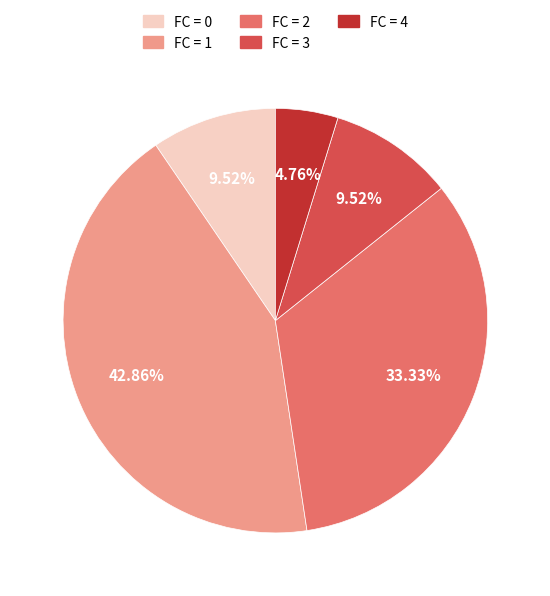

Does any single category account for the majority?

No